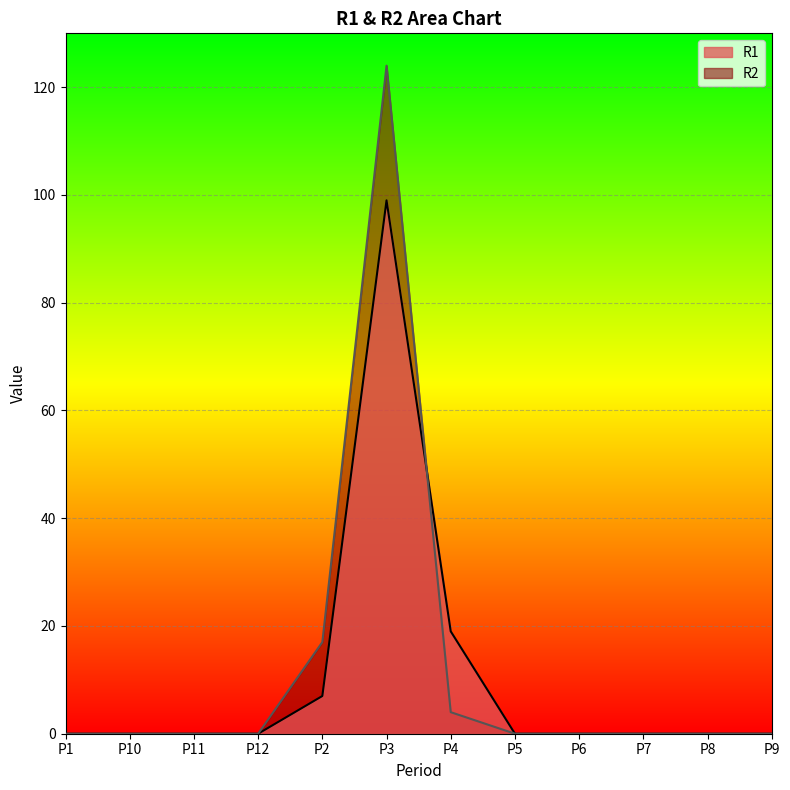

How many times do R2 and R1 cross each other?

1